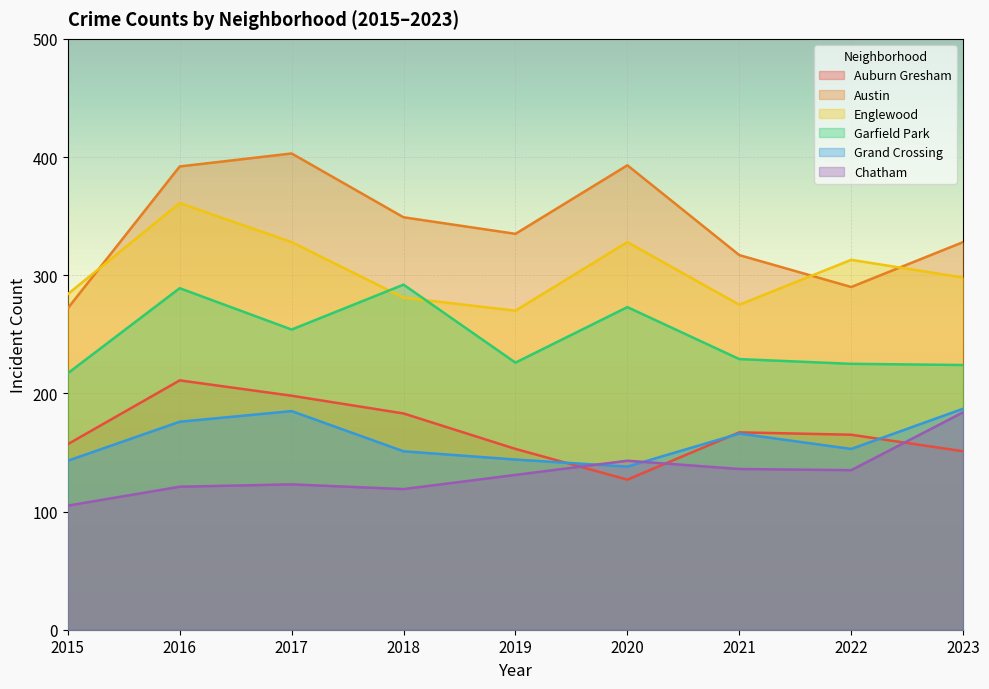

Where do Garfield Park and Englewood first cross each other?

2017 and 2018